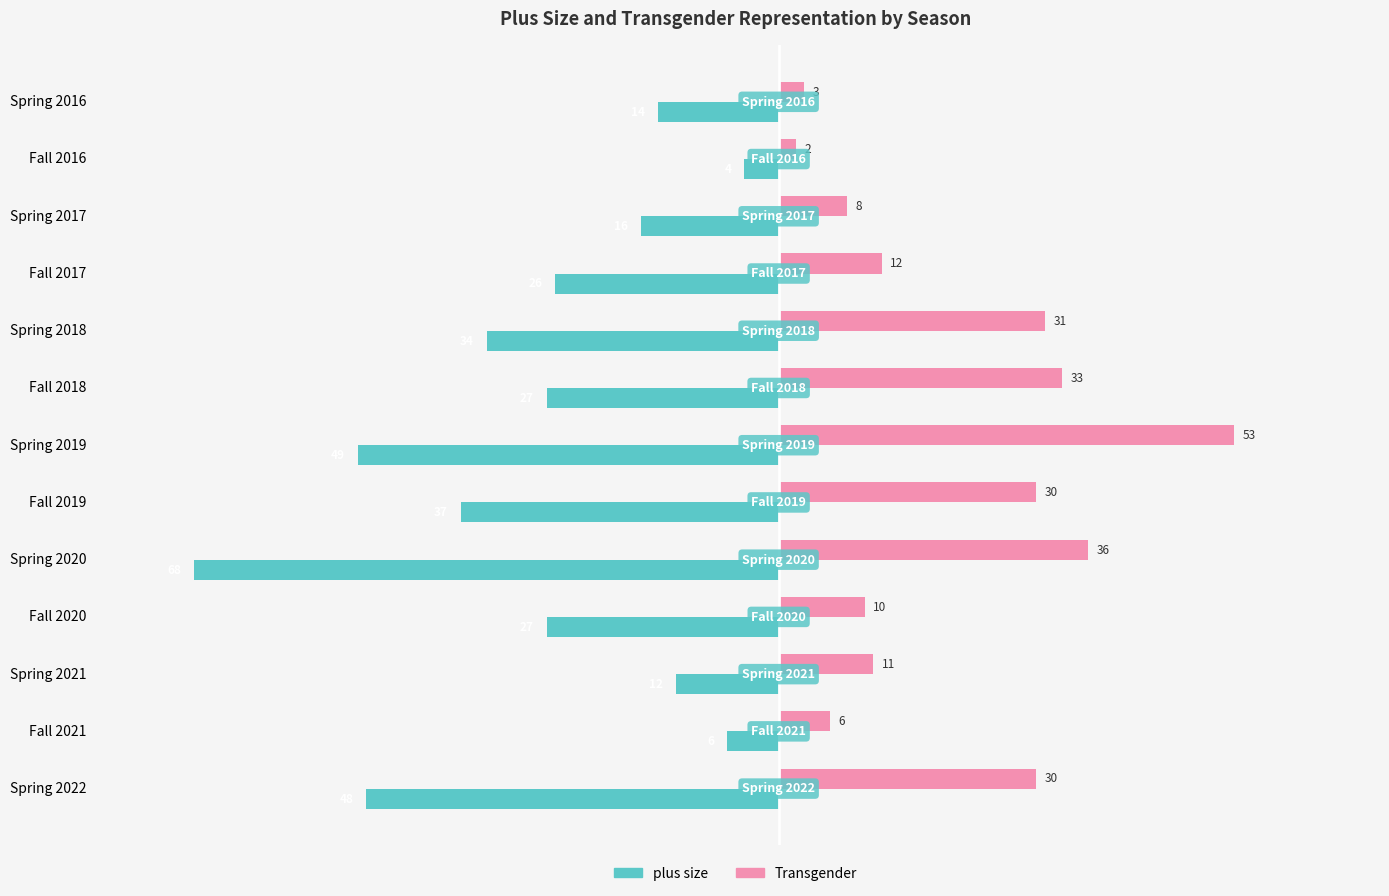

What is the maximum value shown in the chart?

53